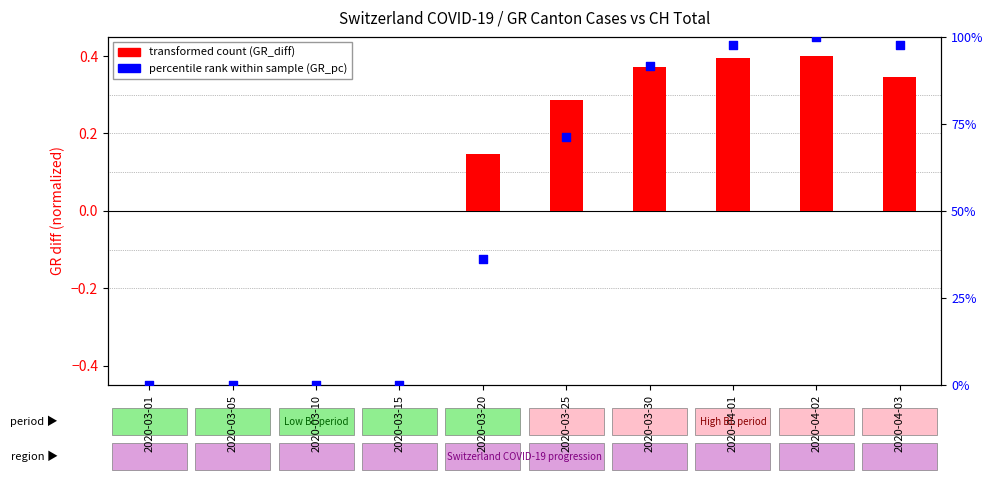

Which series has the largest total across all categories?

percentile rank within sample (GR_pc)